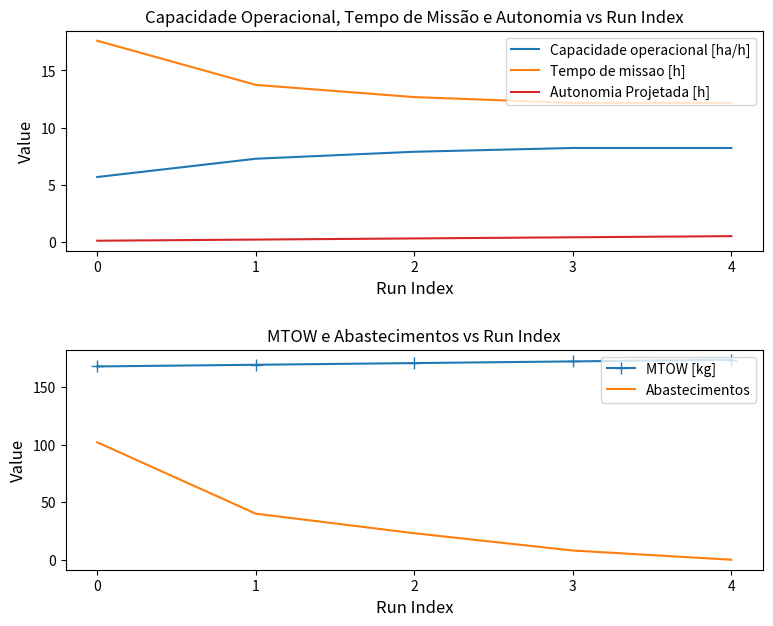

Where is Tempo de missao [h] nearest to the value 14?

1